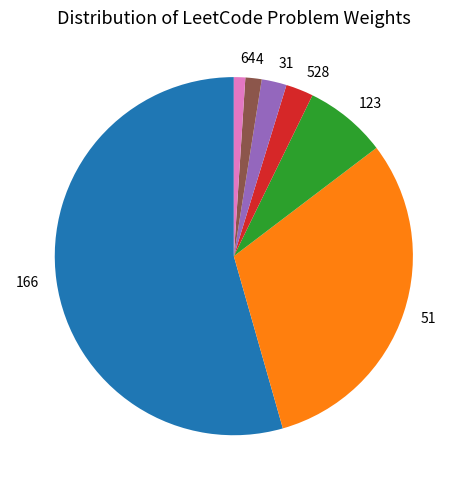

How many slices are in this pie chart?

7